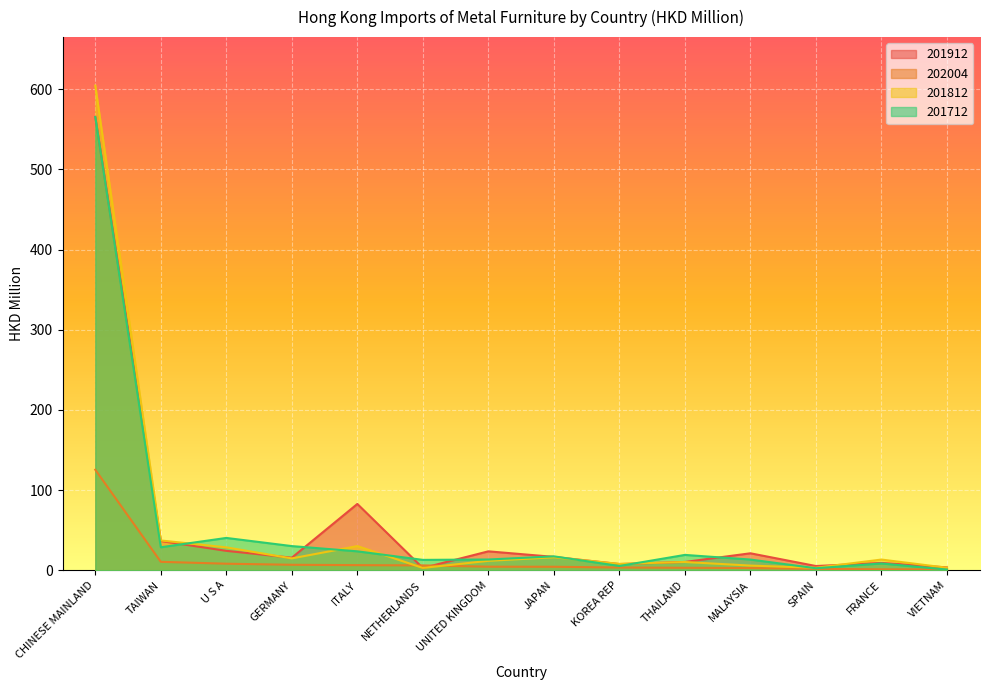

What is the total value across all series at GERMANY?

67.2